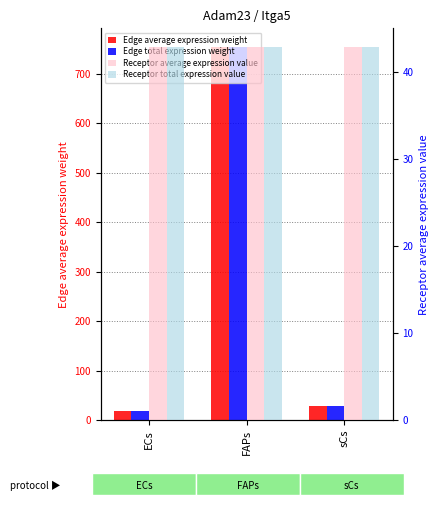

Which category has the highest value across all series?

FAPs